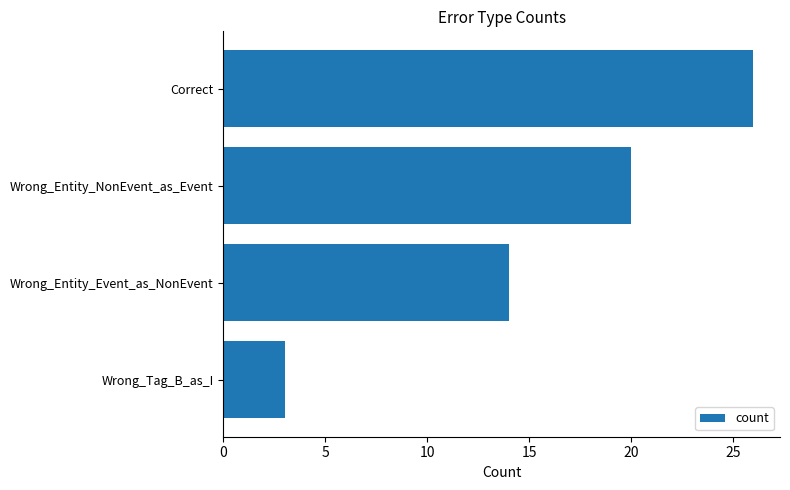

Reading top to bottom, list all the values displayed in this chart.

Correct=26	Wrong_Entity_NonEvent_as_Event=20	Wrong_Entity_Event_as_NonEvent=14	Wrong_Tag_B_as_I=3